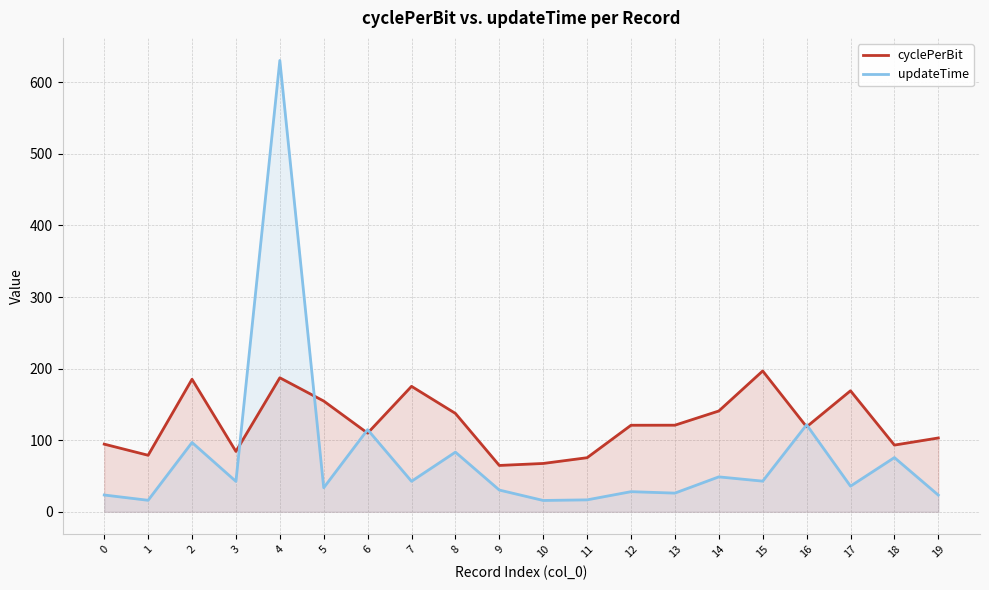

Is the value of cyclePerBit at 7 greater than the value of updateTime at 9?

Yes